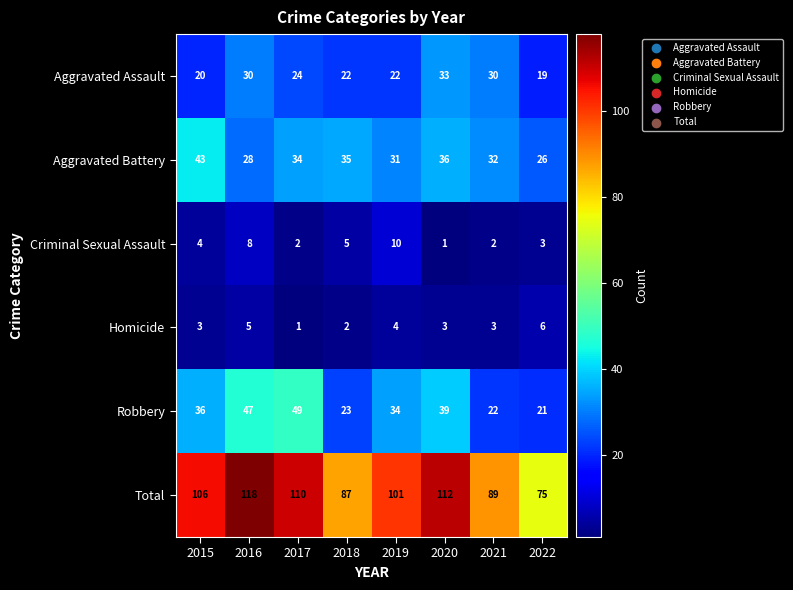

At how many categories does at least one series exceed 56?

8